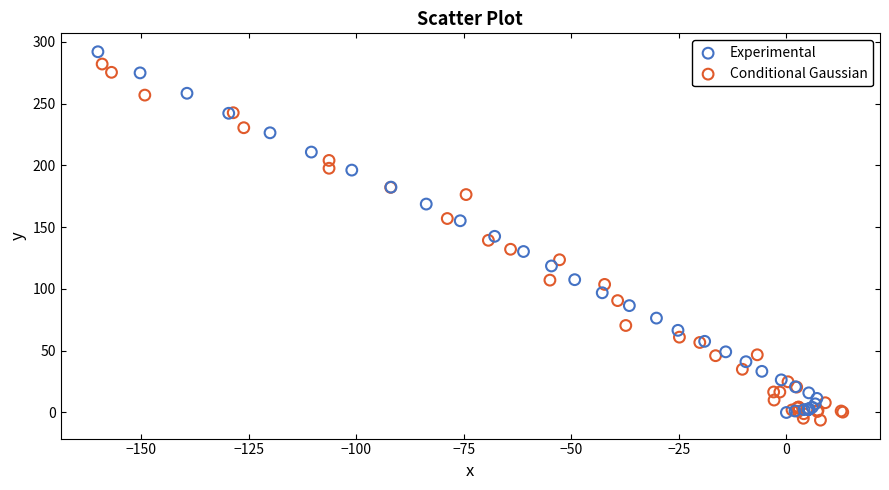

What are all the series names shown in the legend?

Experimental, Conditional Gaussian